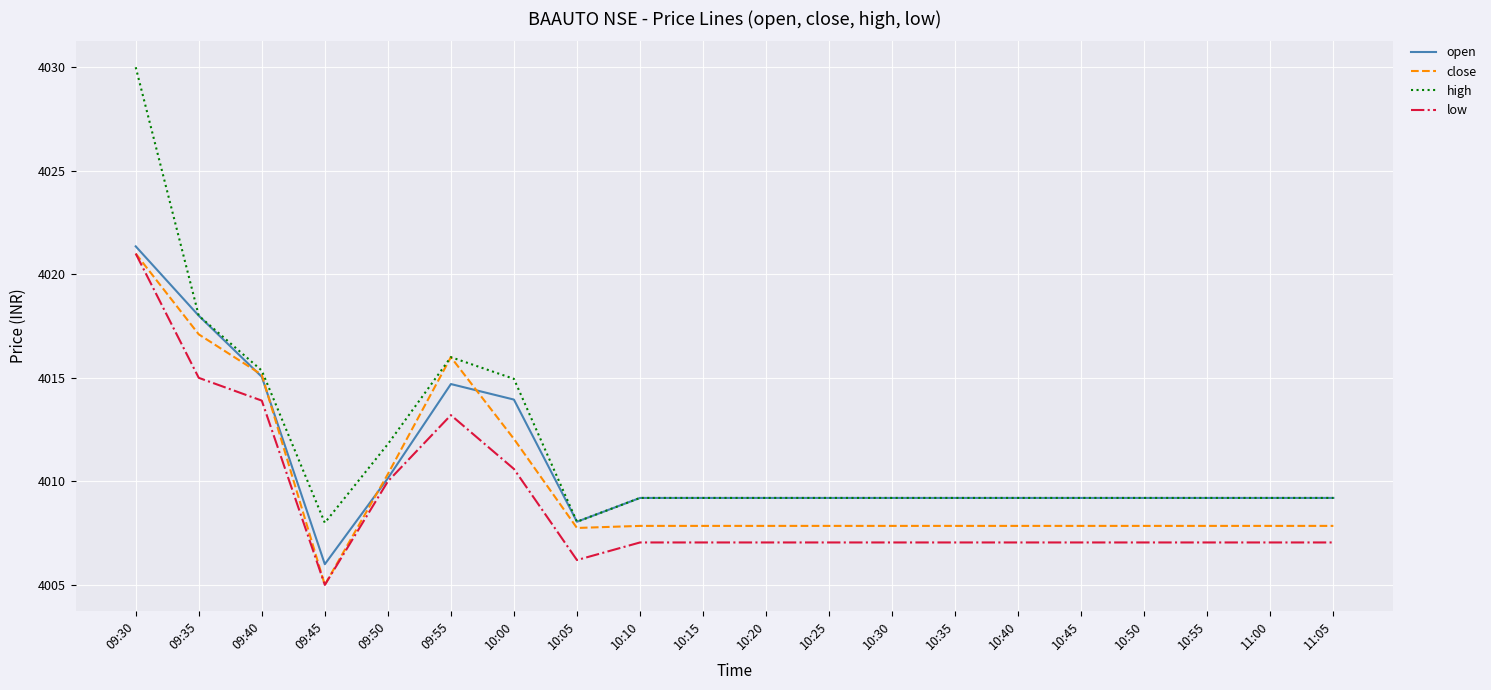

At which category does the chart reach its minimum across all series?

09:45